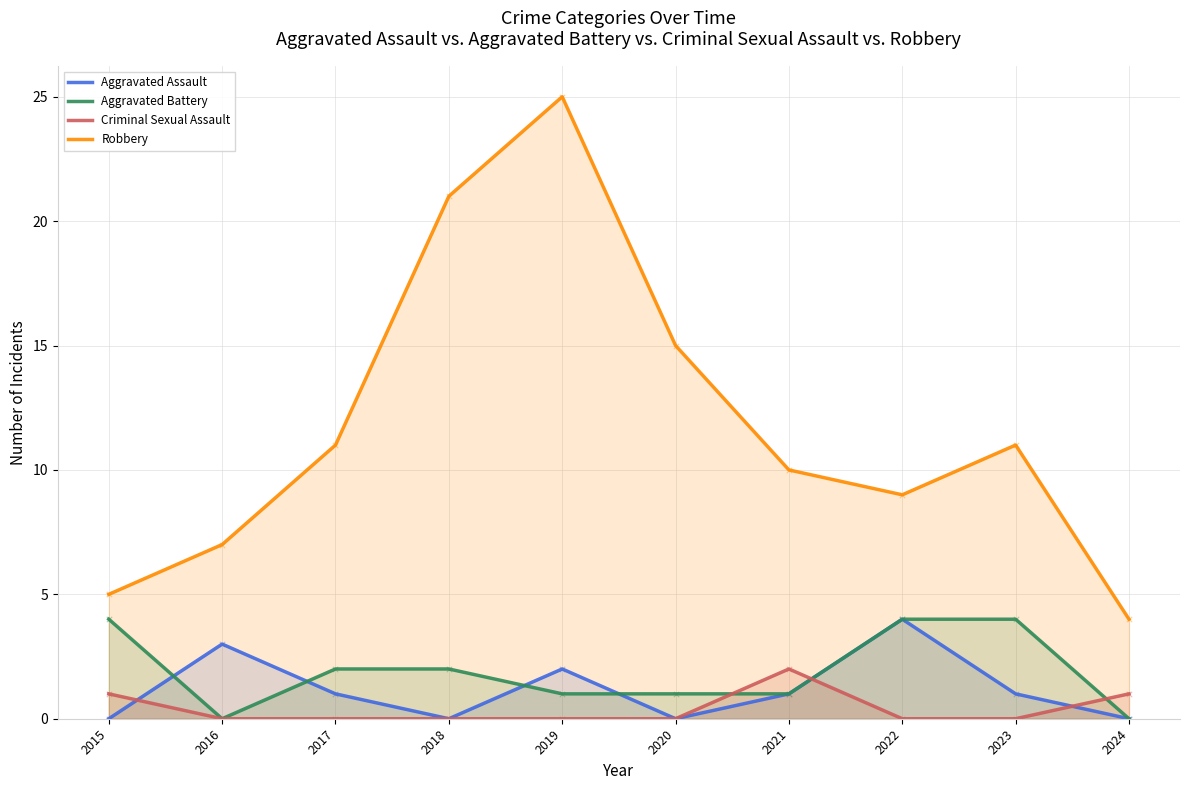

At how many categories does at least one series exceed 7?

7